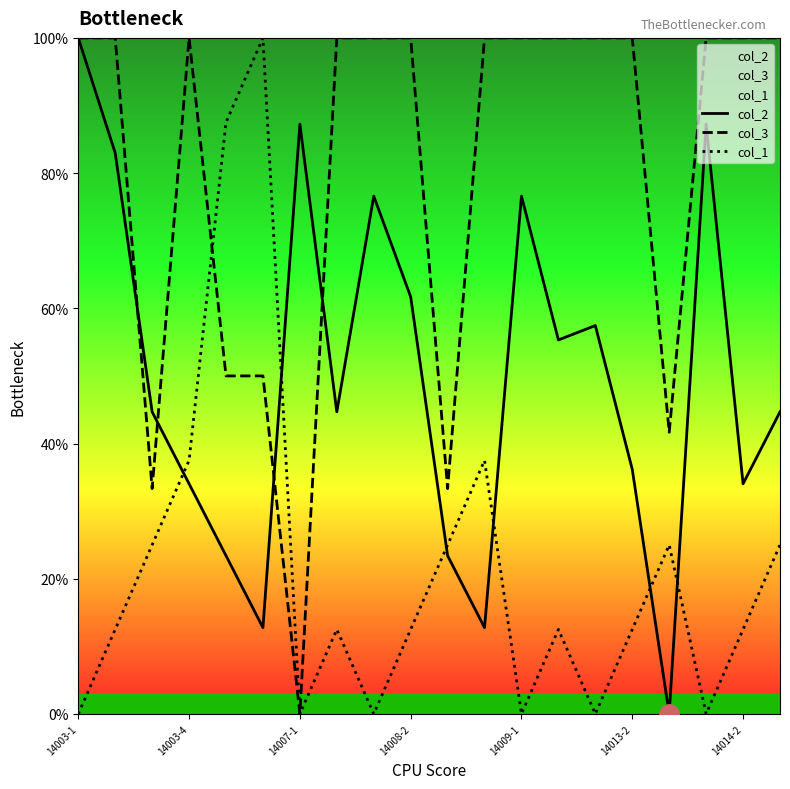

What is the difference between the second highest and second lowest values in the col_1 series?

87.5